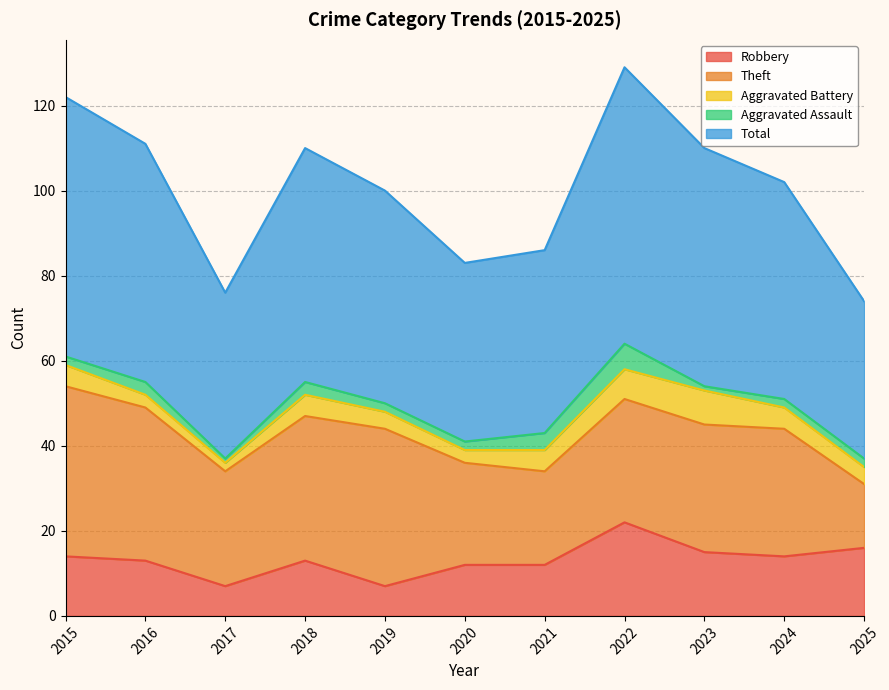

Which category has the highest value in the Aggravated Battery series?

2023